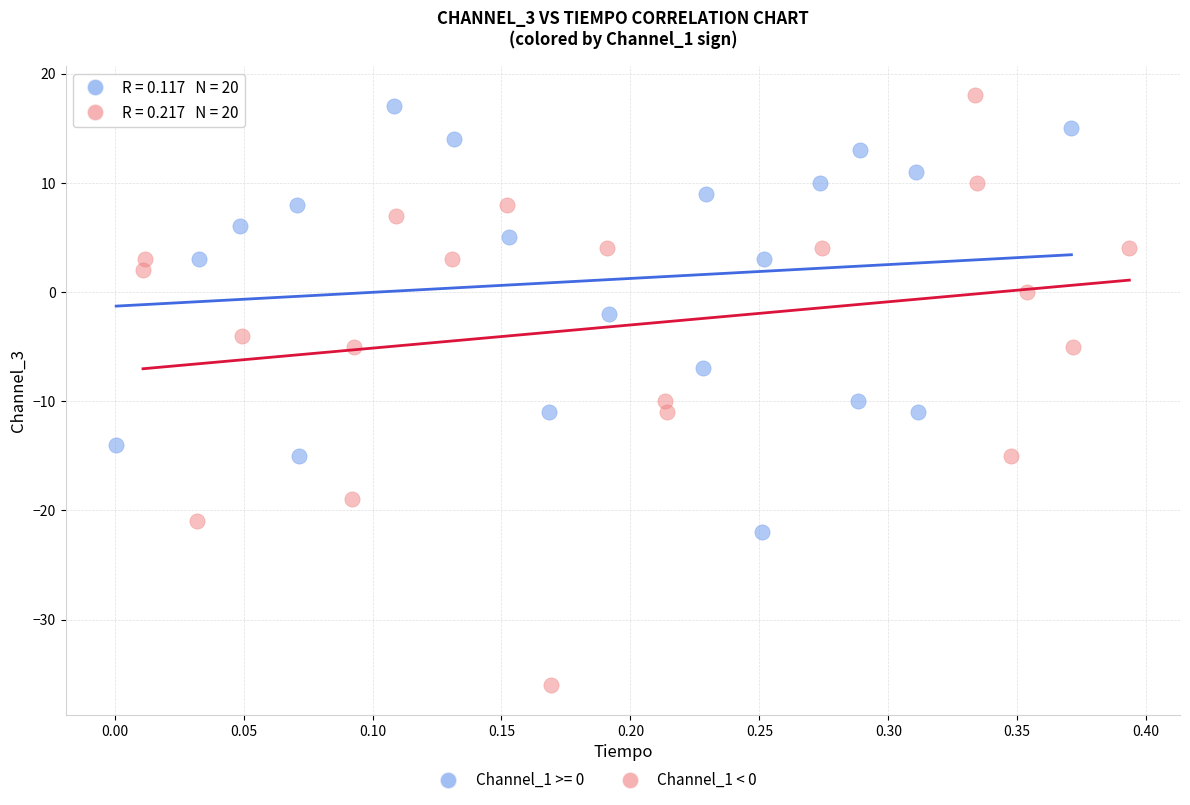

Which series has the widest spread of Y values?

Channel_1 < 0